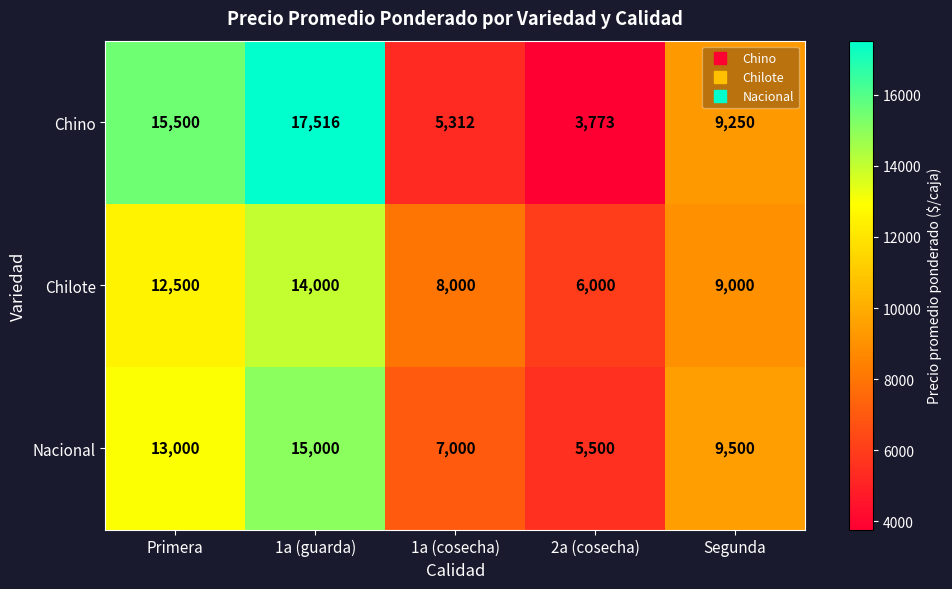

At 2a (cosecha), list the series in order from smallest to largest.

Chino, Nacional, Chilote